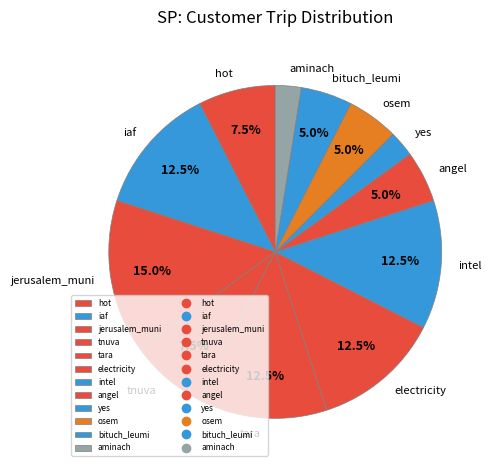

How many segments does this pie chart have?

12